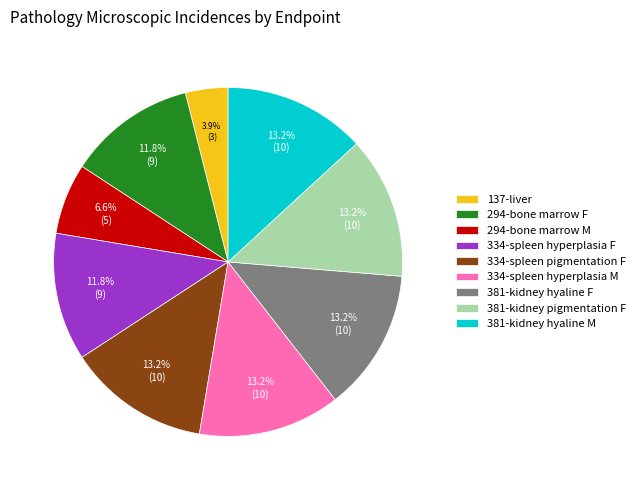

Does 334-spleen pigmentation F represent more than half of the total?

No